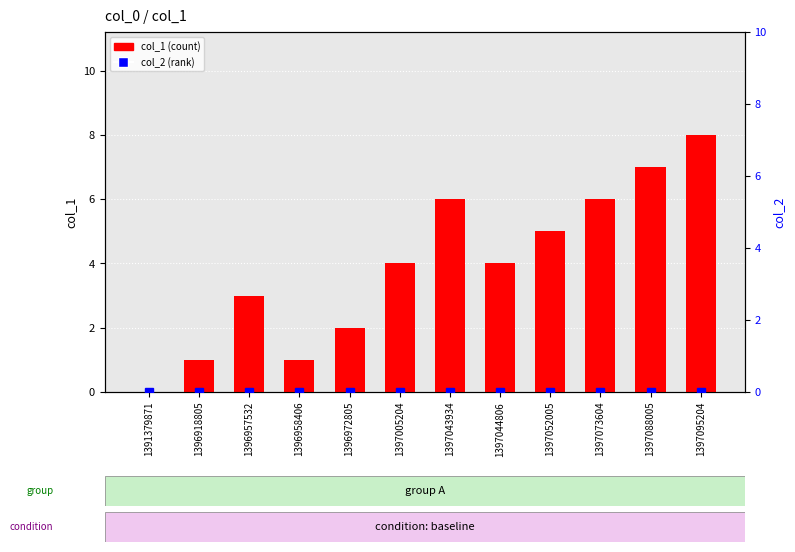

Which series changed the most between 1396957532 and 1397088005?

col_1 (count)